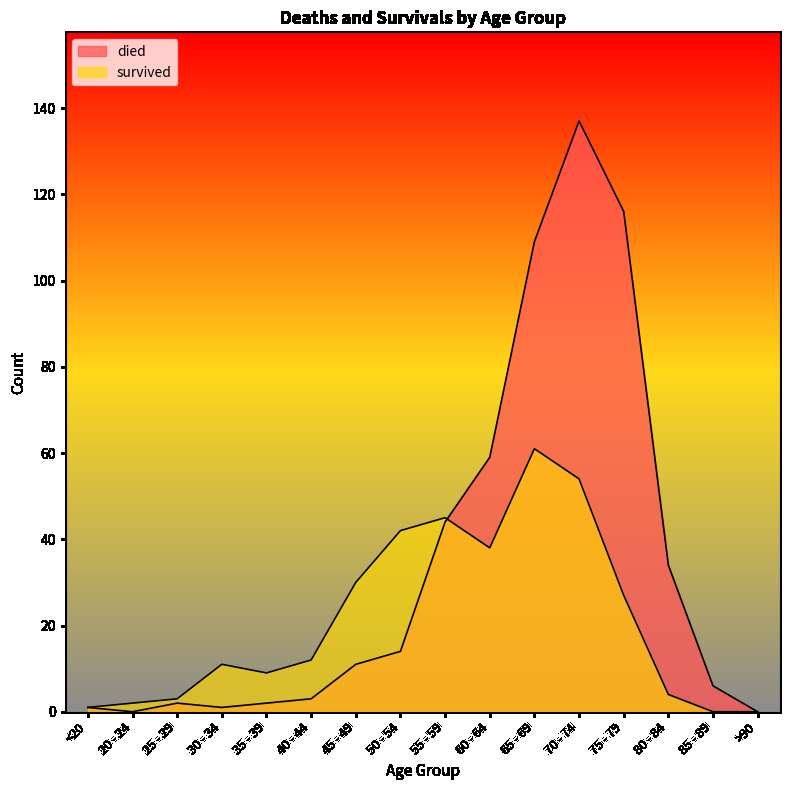

In survived, how many points are lower than both neighbors (excluding endpoints)?

2